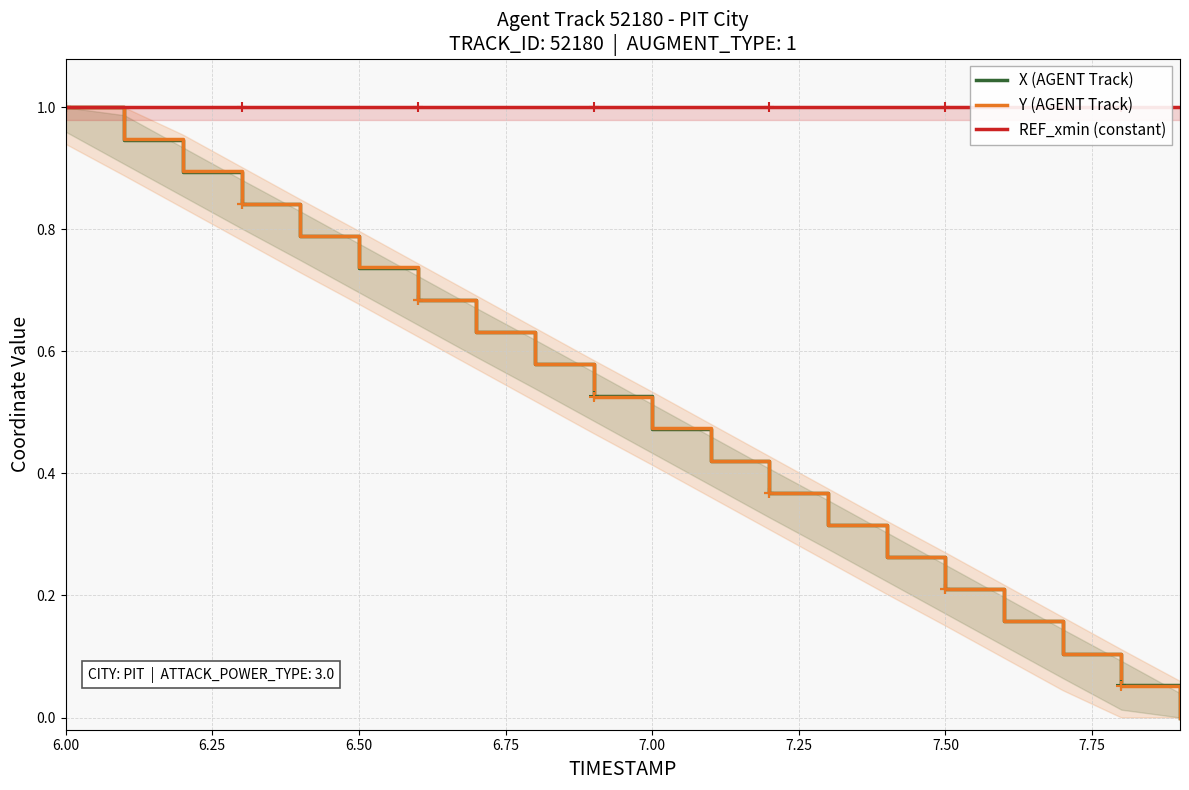

Which series has the largest total across all categories?

REF_xmin (constant)